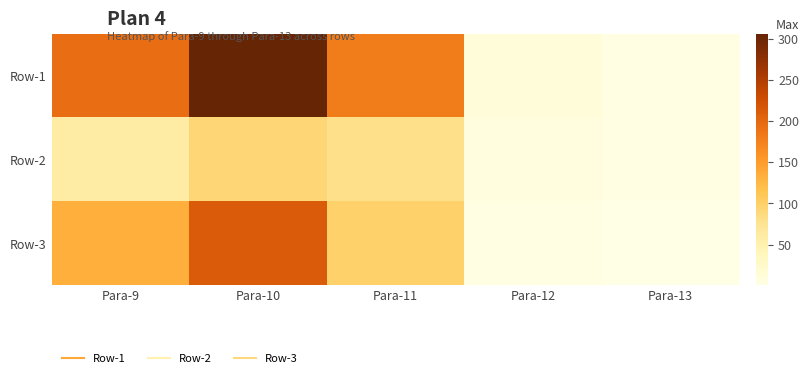

Between Para-13 and Para-9, which is larger?

Para-9